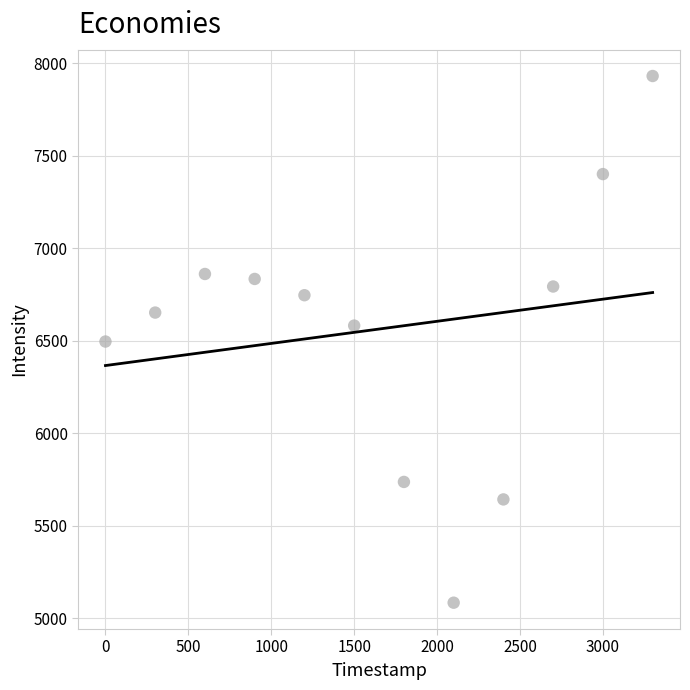

What is the range of X values (max minus min)?

3300.0